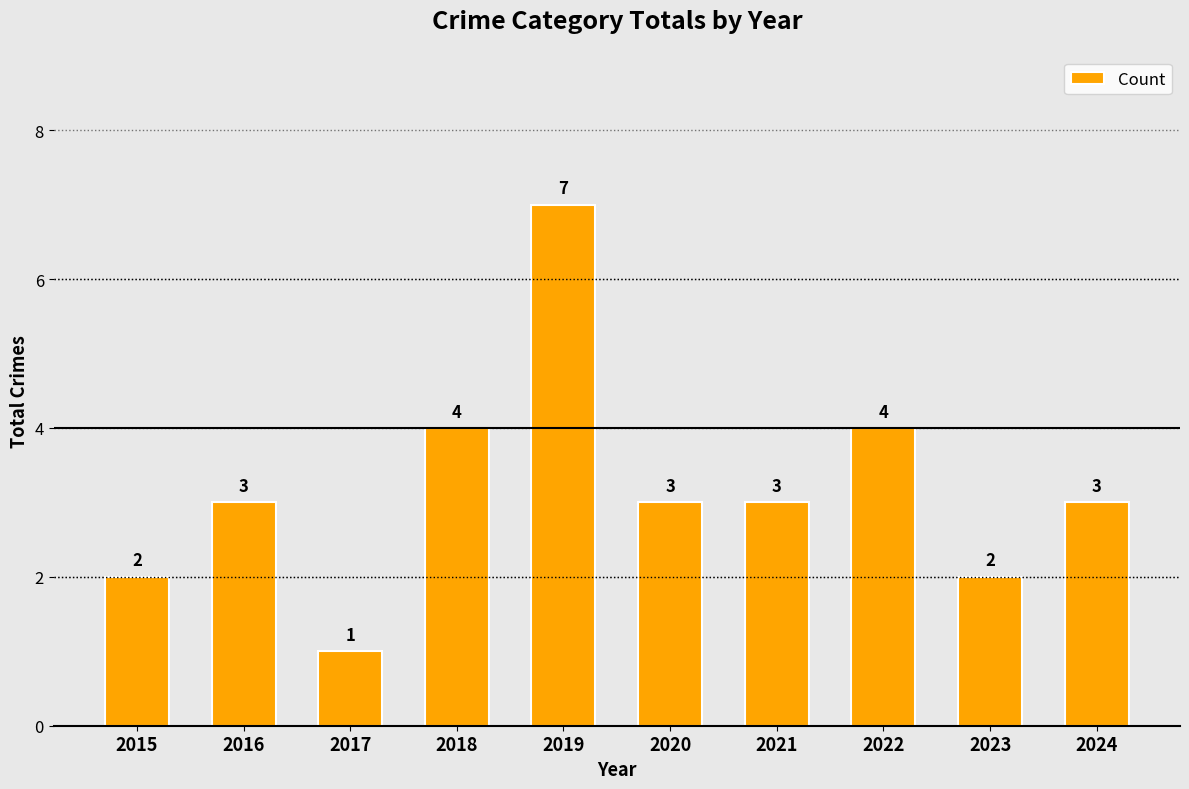

What is the approximate value at 2019?

7